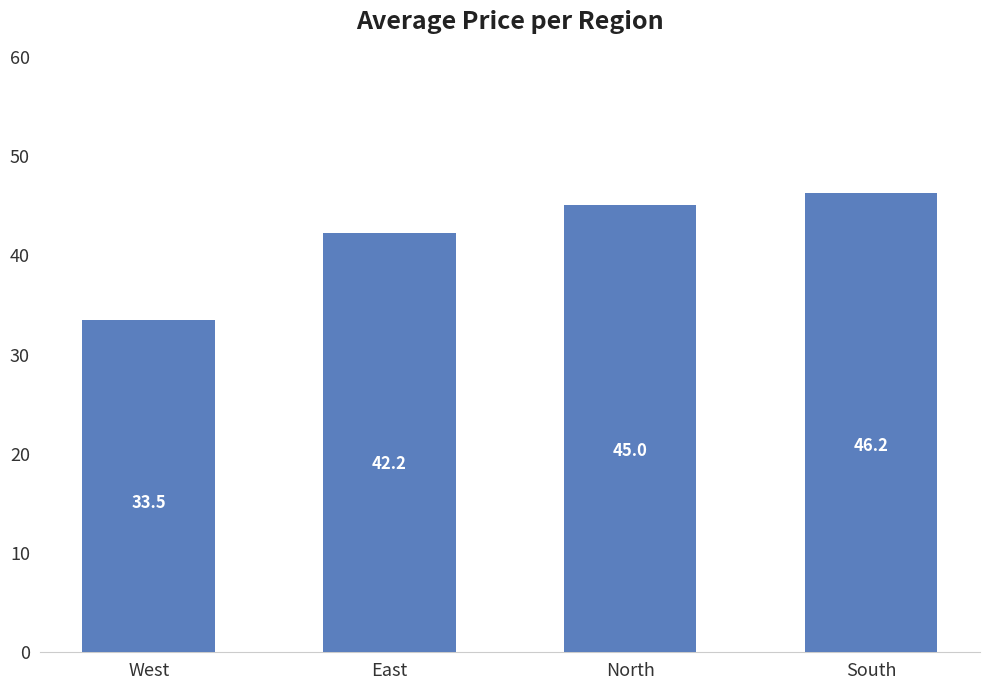

True or false: the data shows 31.2 at North.

False